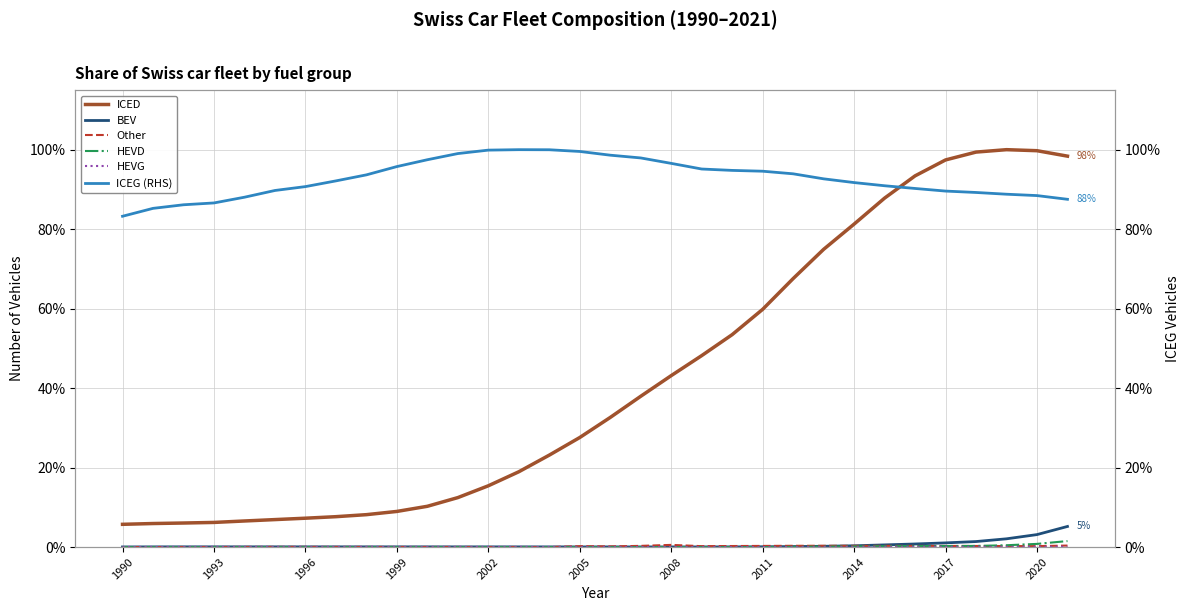

How many values in Other are above zero?

31